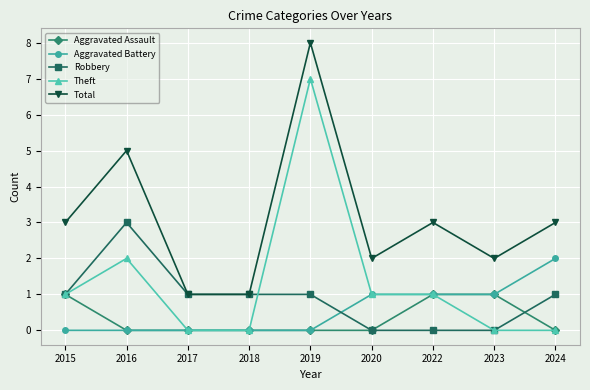

Between 2015 and 2024, which series saw the biggest shift?

Aggravated Battery